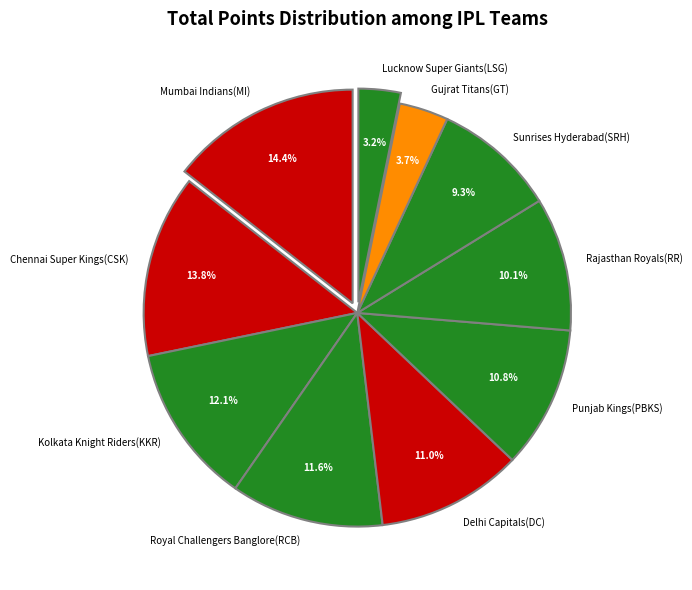

What portion of the pie excludes Mumbai Indians(MI)?

85.6%